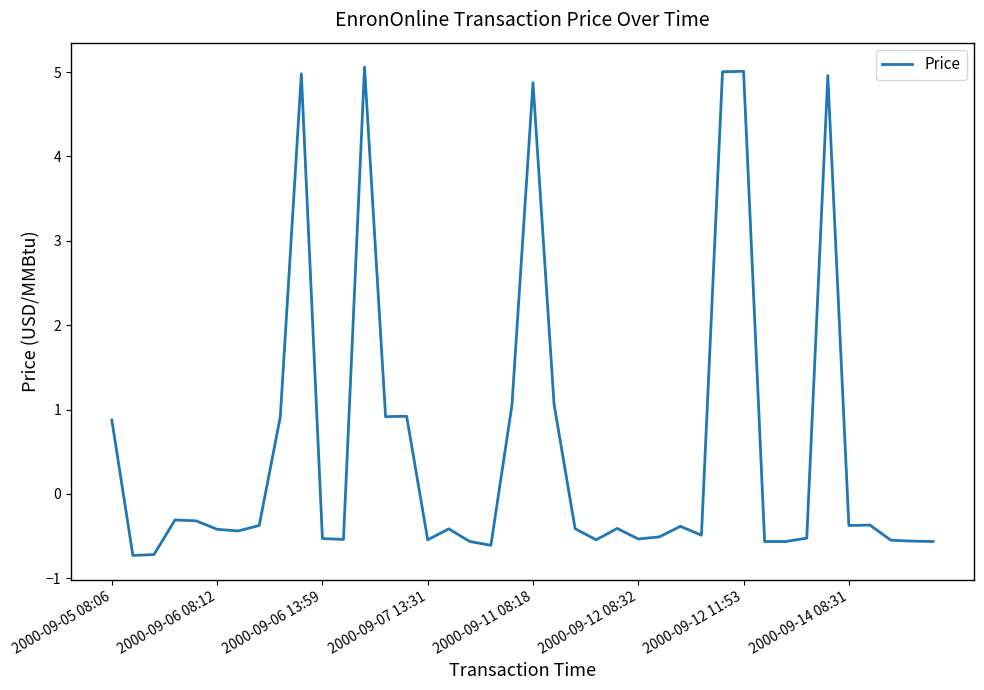

What is the minimum value shown in the chart?

-0.7